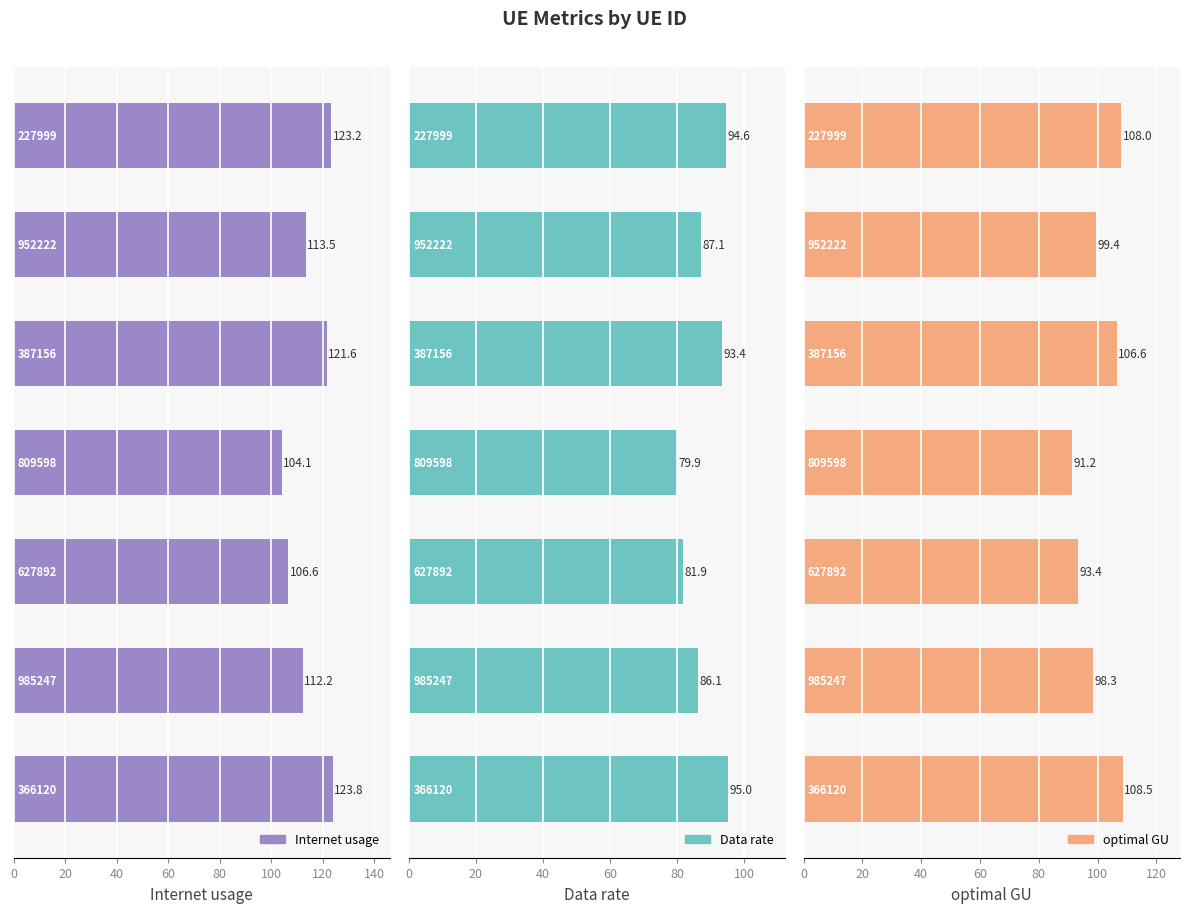

Between 40 and 60, which is larger?

40